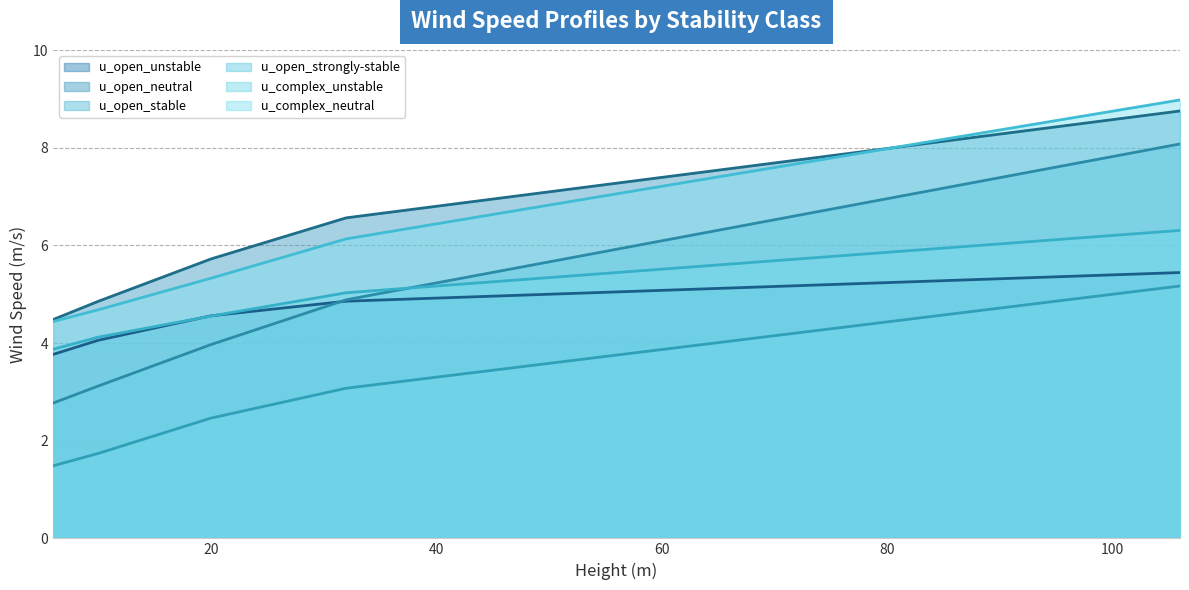

Which category has the lowest value across all series?

6.0